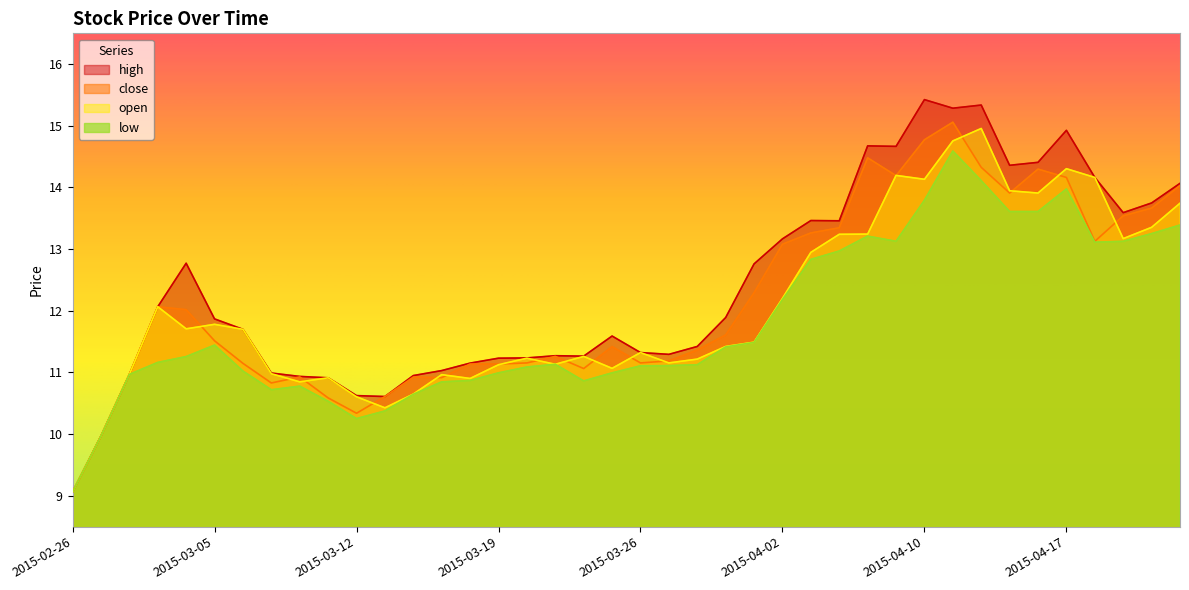

Count the number of data series in this chart.

4